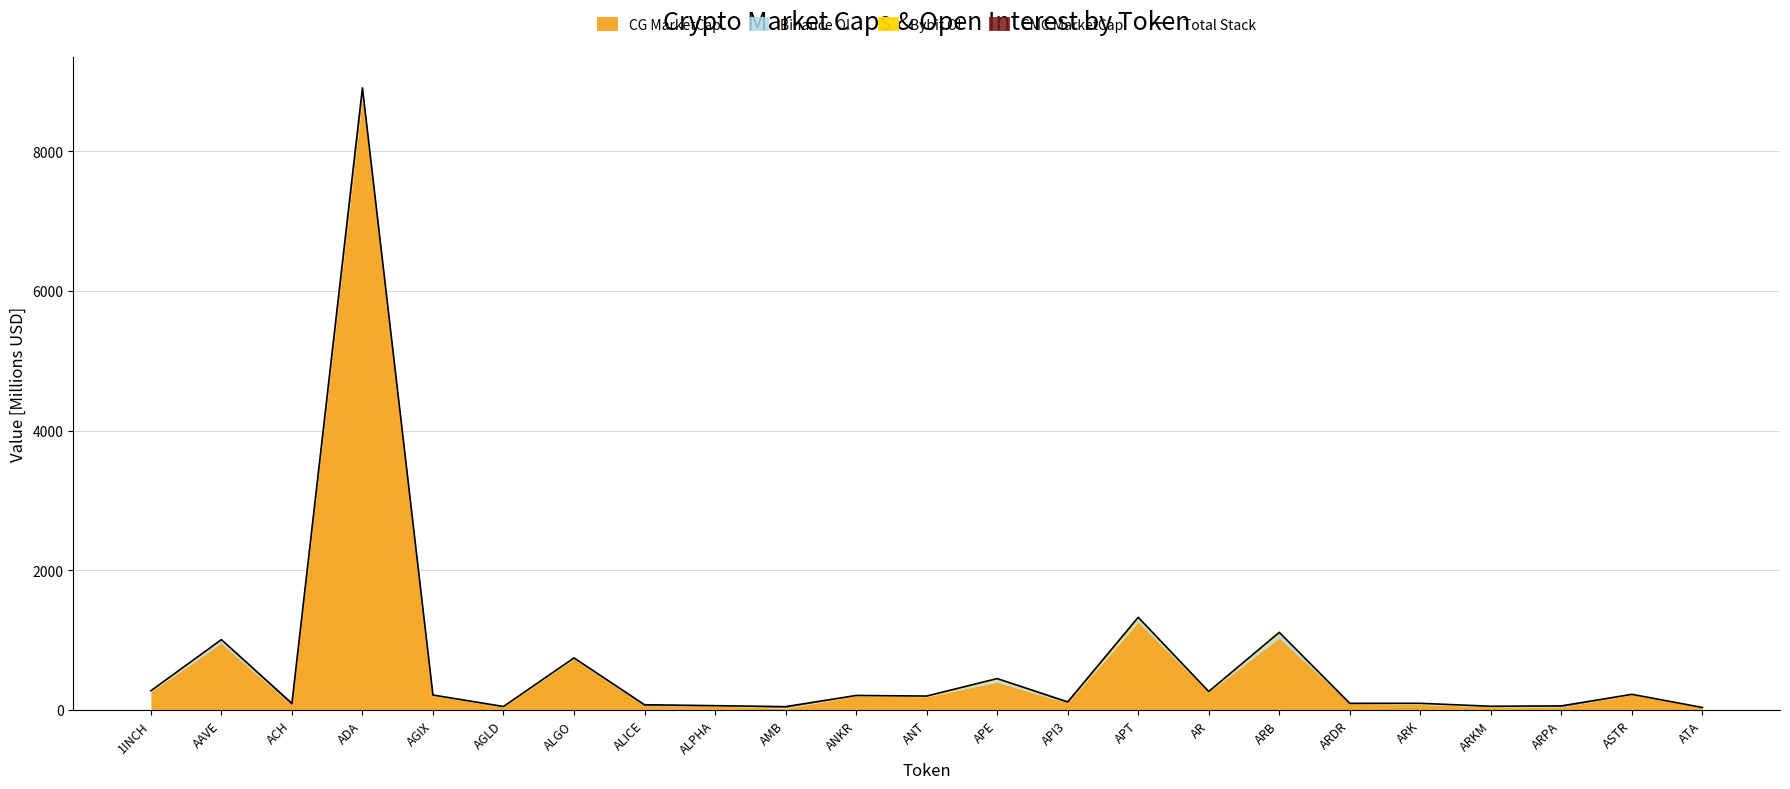

List the labels in order of value, smallest first.

ATA, AMB, AGLD, ARKM, ARPA, ALPHA, ALICE, ACH, ARDR, ARK, API3, ANT, ANKR, AGIX, ASTR, AR, 1INCH, APE, ALGO, AAVE, ARB, APT, ADA